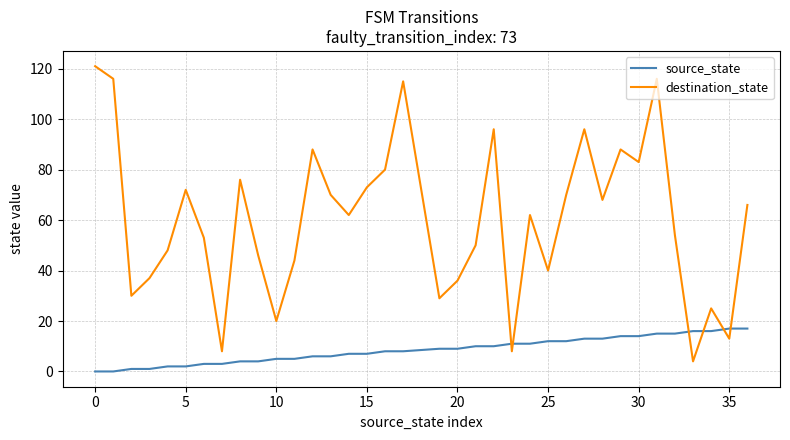

Which series has the largest range (max minus min)?

destination_state